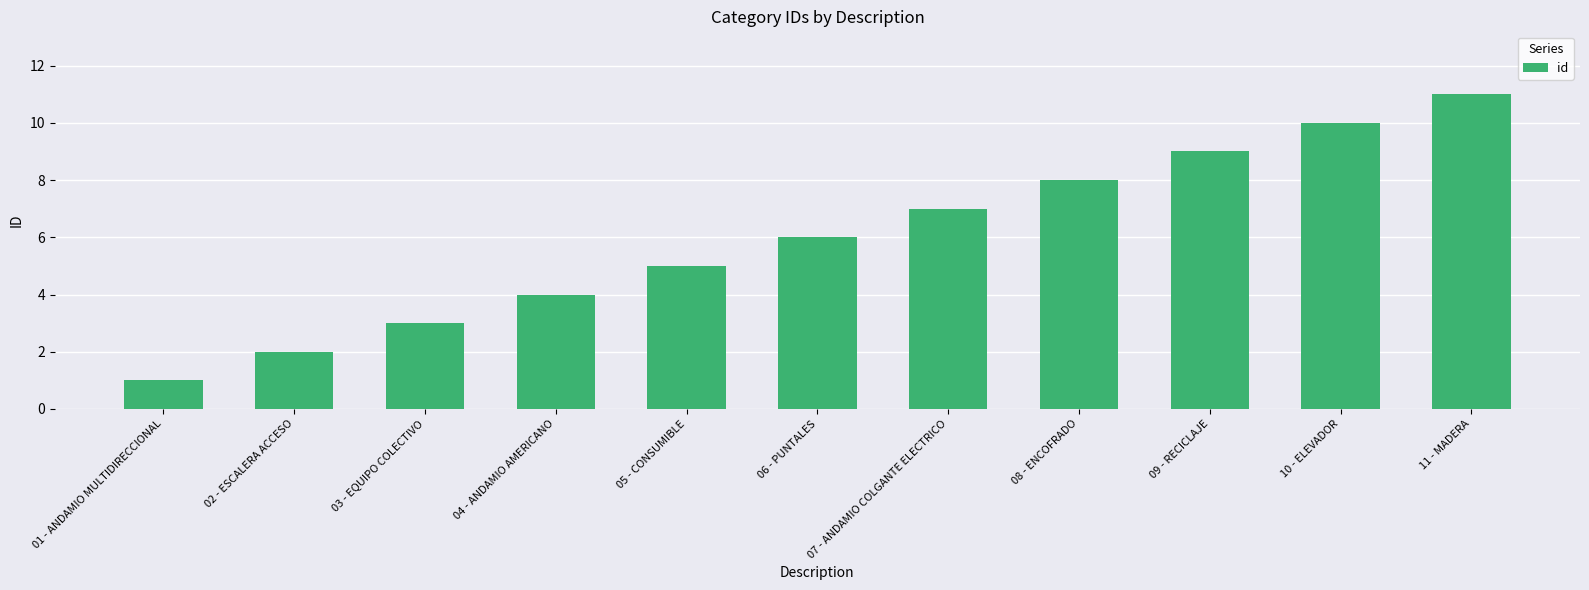

Reading left to right, extract all data points from this chart.

1	2	3	4	5	6	7	8	9	10	11